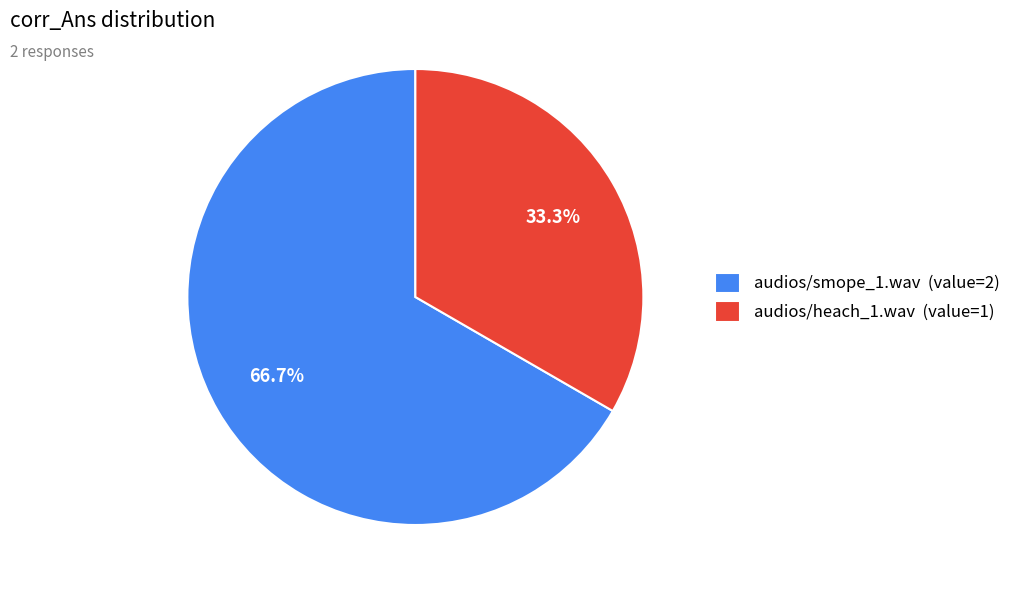

Which has a higher value, audios/heach_1.wav or audios/smope_1.wav?

audios/smope_1.wav